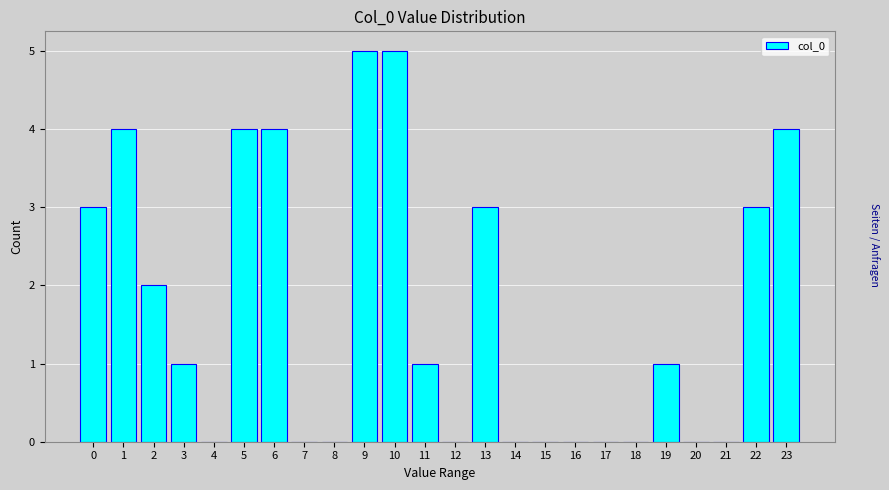

Reading left to right, extract all data points from this chart.

0=3	1=4	2=2	3=1	4=0	5=4	6=4	7=0	8=0	9=5	10=5	11=1	12=0	13=3	14=0	15=0	16=0	17=0	18=0	19=1	20=0	21=0	22=3	23=4